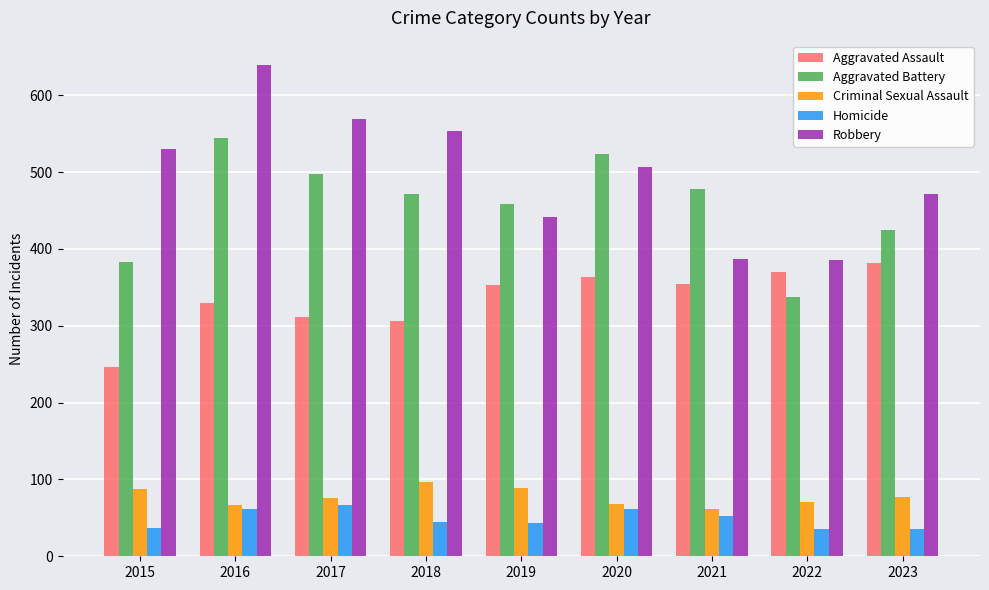

Is the value of Criminal Sexual Assault at 2018 greater than the value of Aggravated Assault at 2023?

No